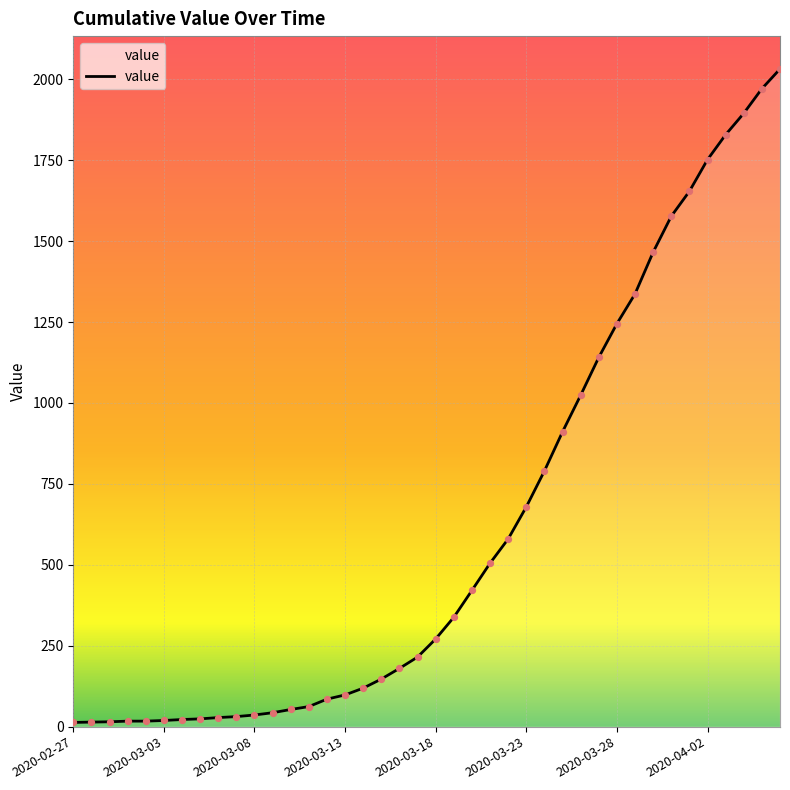

What is the greatest value displayed?

2032